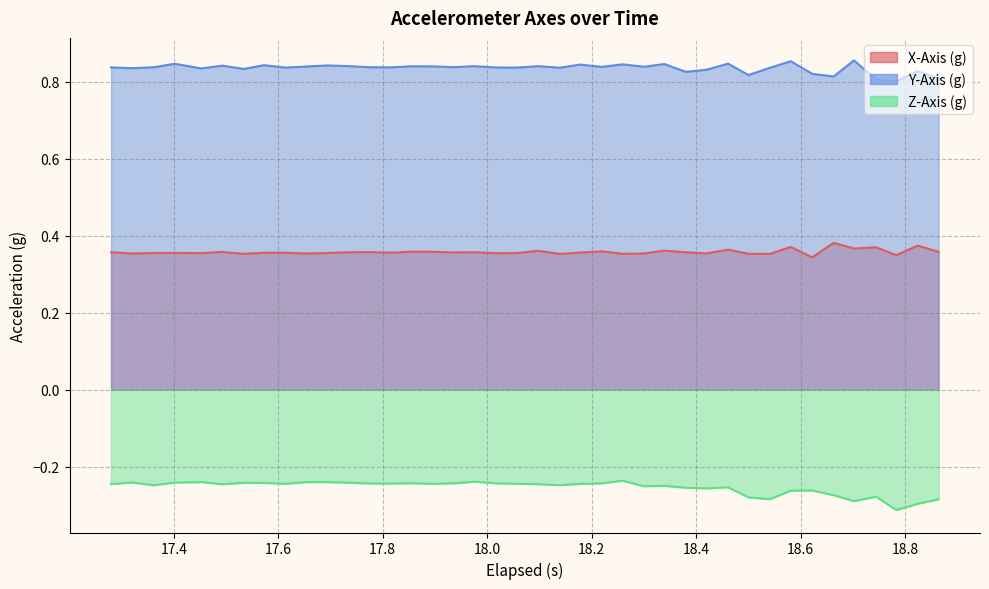

Does the chart display data point markers on the line(s)?

No